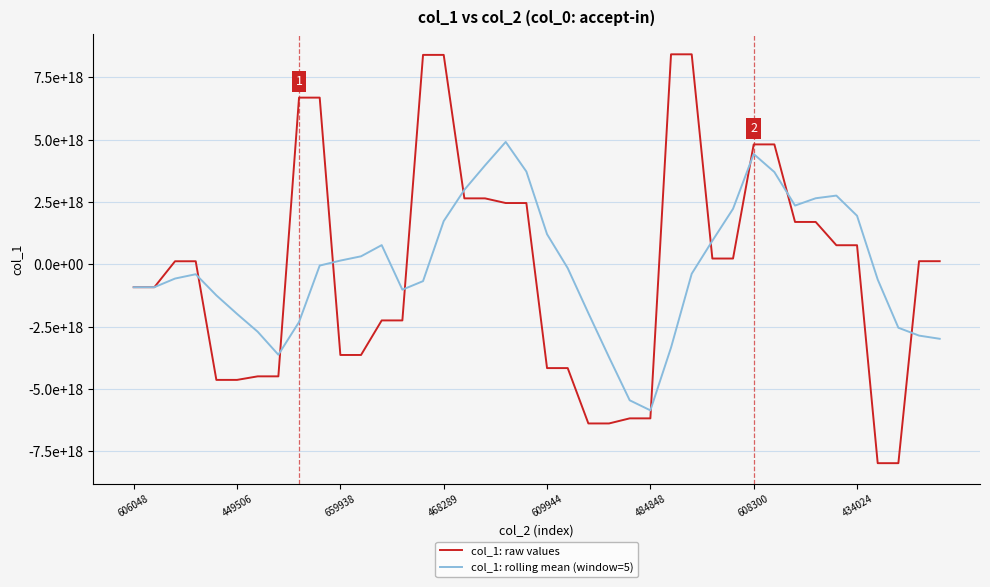

What is the value of the col_1: raw values point at the 17th from the left?

2650254851191652352